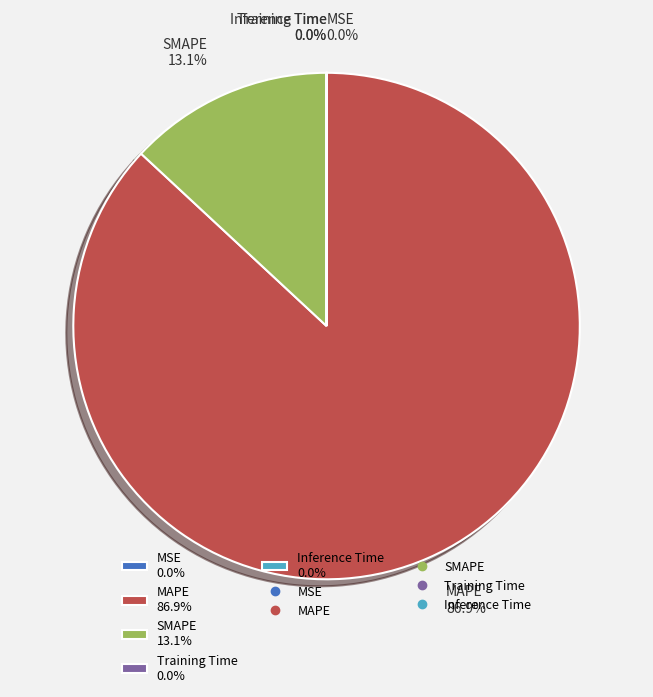

What percentage is NOT represented by MAPE 86.9%?

13.1%